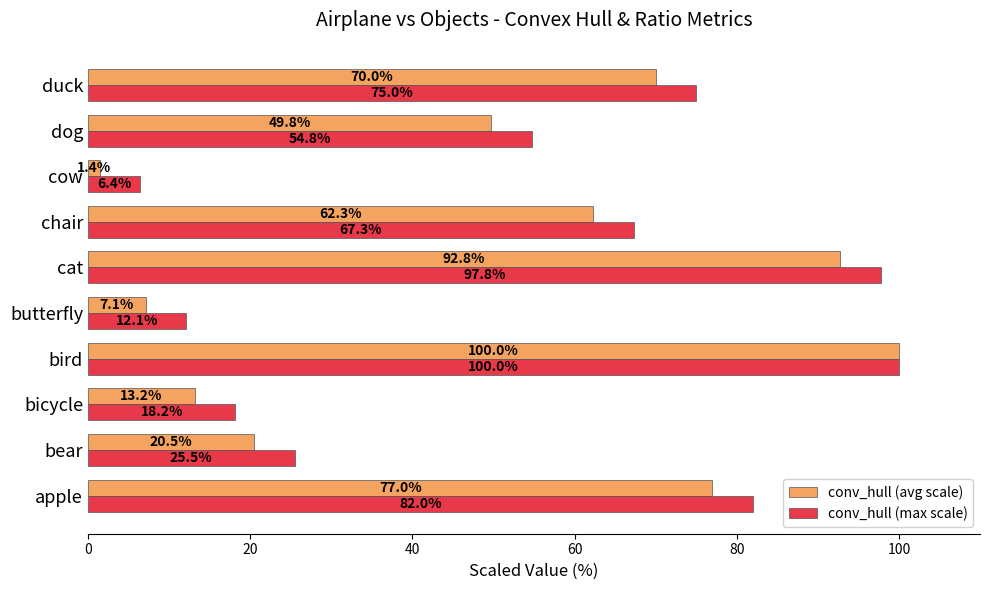

At which label is conv_hull (avg scale) closest to 50?

dog